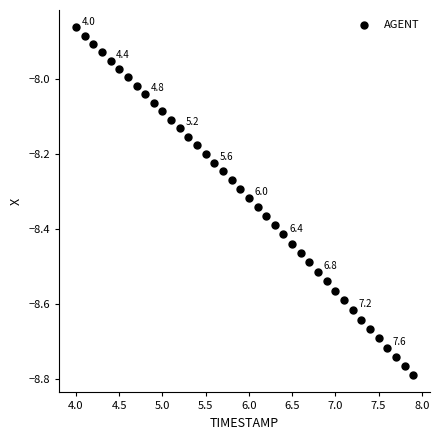

What is the range of X values (max minus min)?

3.9